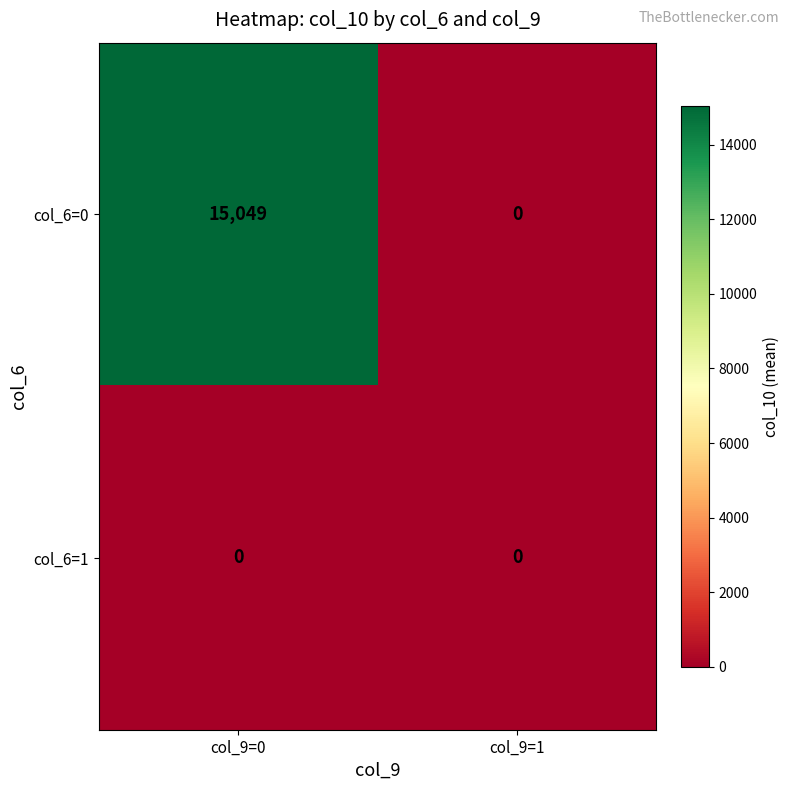

What is the sum of all col_6=0 values?

15049